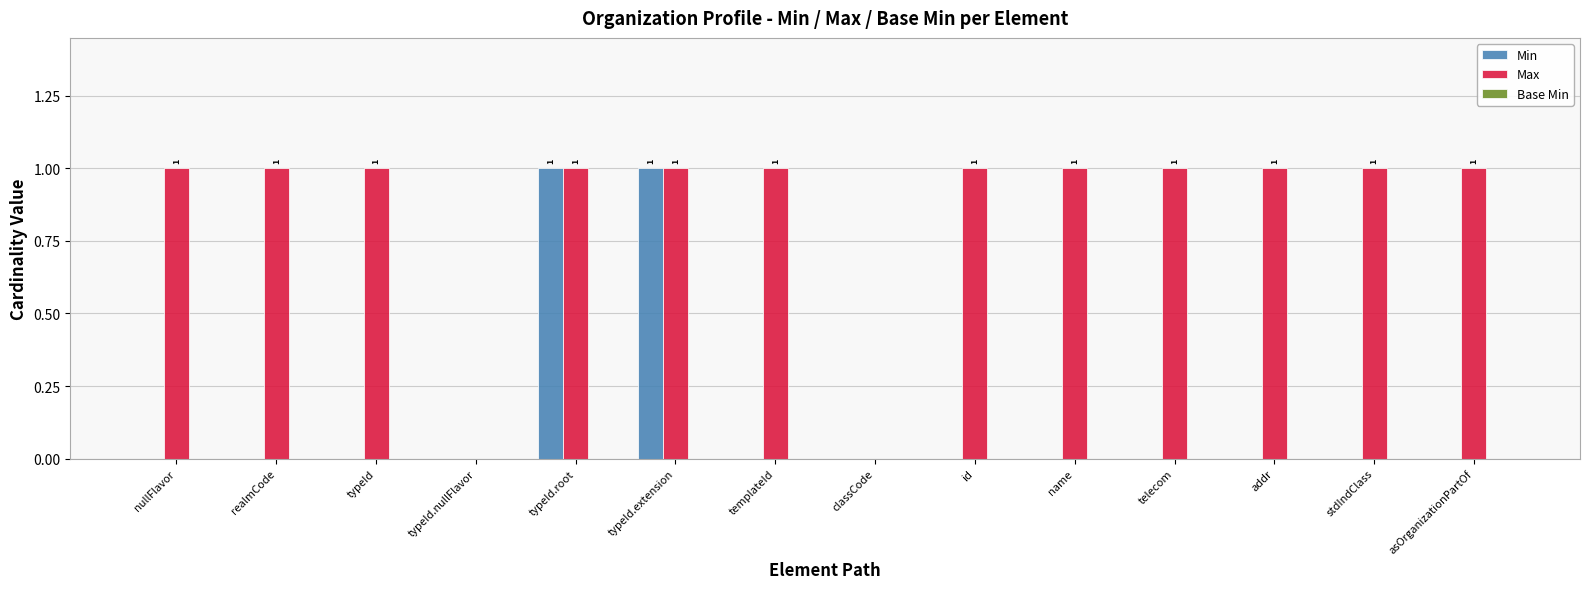

How many Max values are between 1 and 2?

12